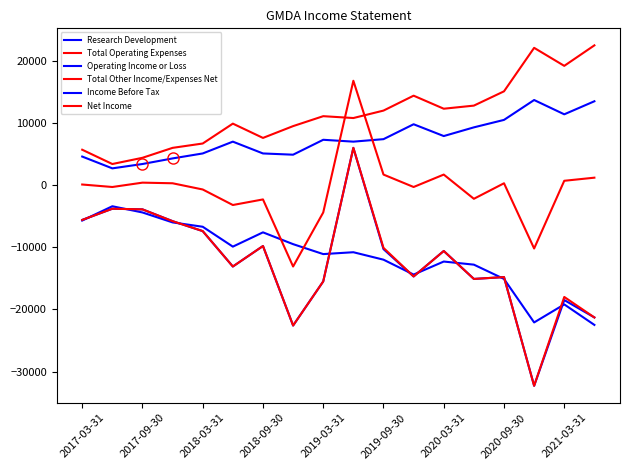

At which category is the sum across all series the highest?

9